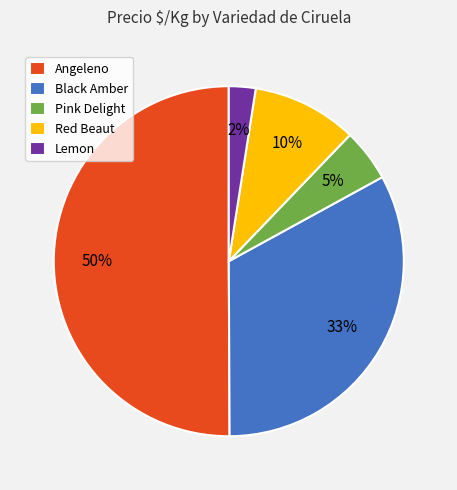

The Lemon slice represents 2% of the pie. True or false?

True